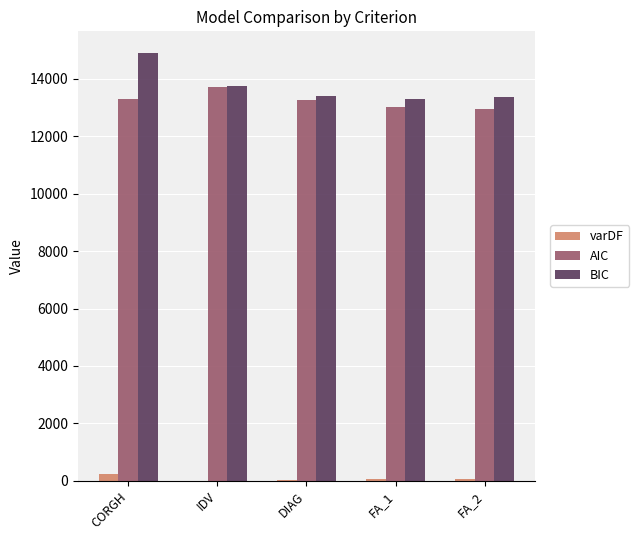

Is the value of varDF at FA_2 greater than the value of AIC at FA_2?

No